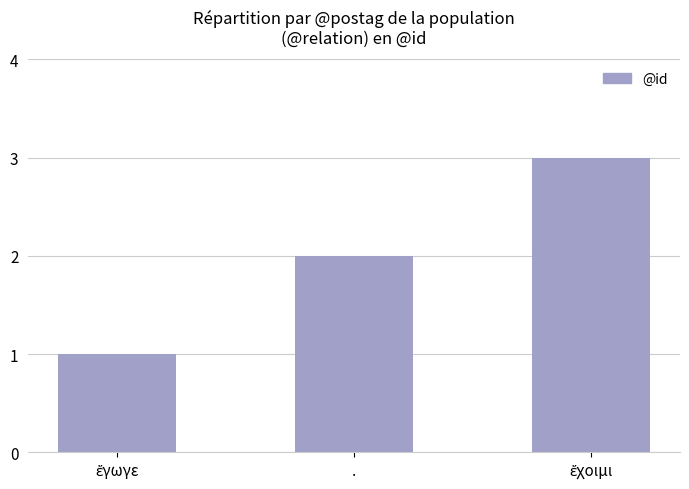

What is the sum of all values?

6